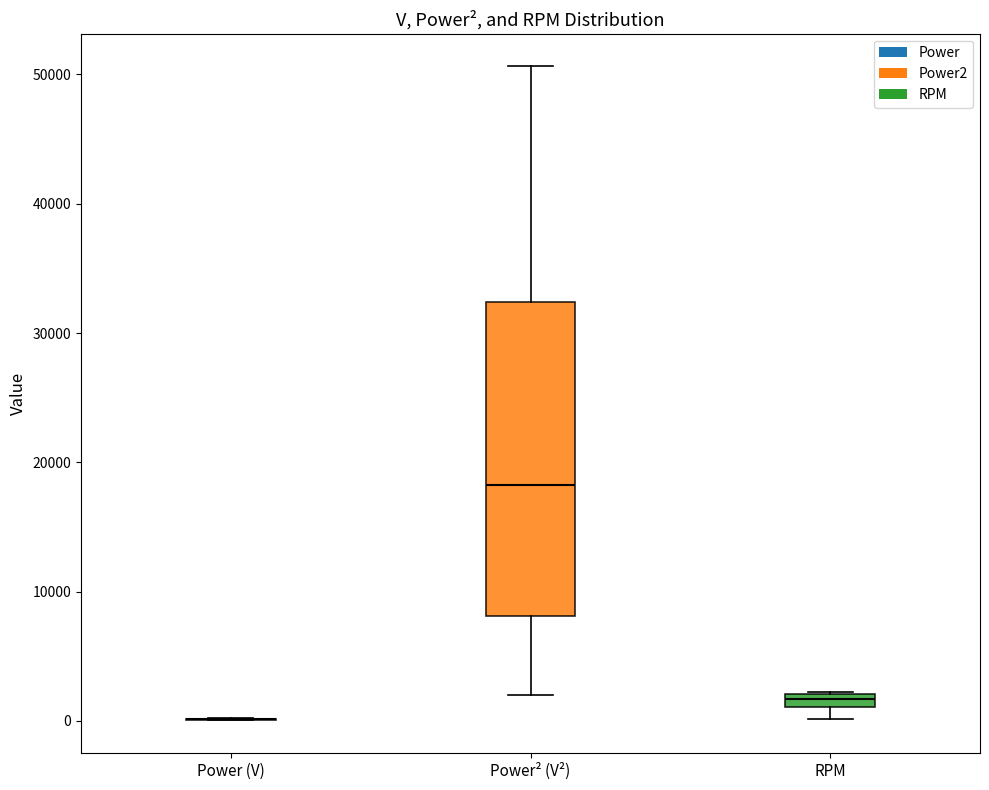

Which box is the tallest, from its lower edge to its upper edge?

Power² (V²)